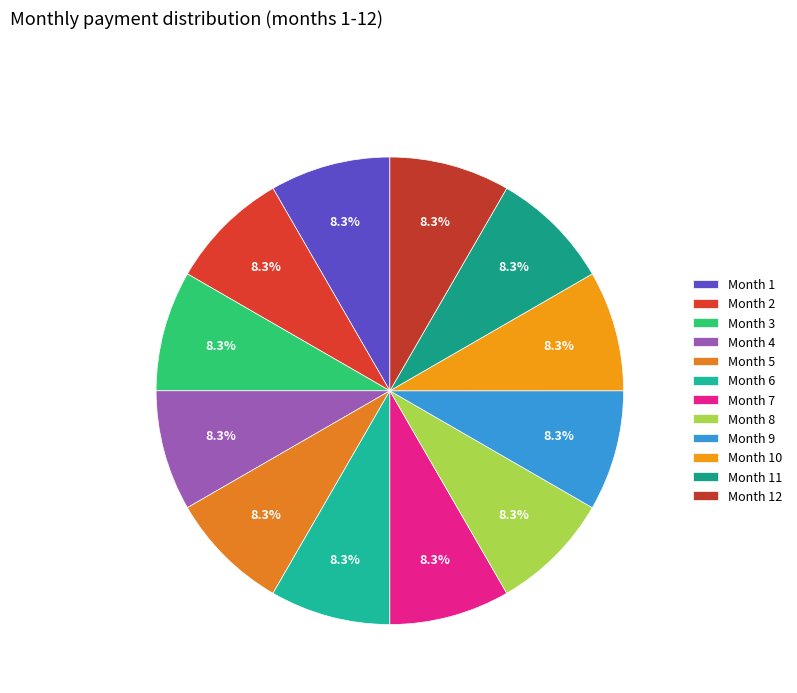

How many slices are in this pie chart?

12